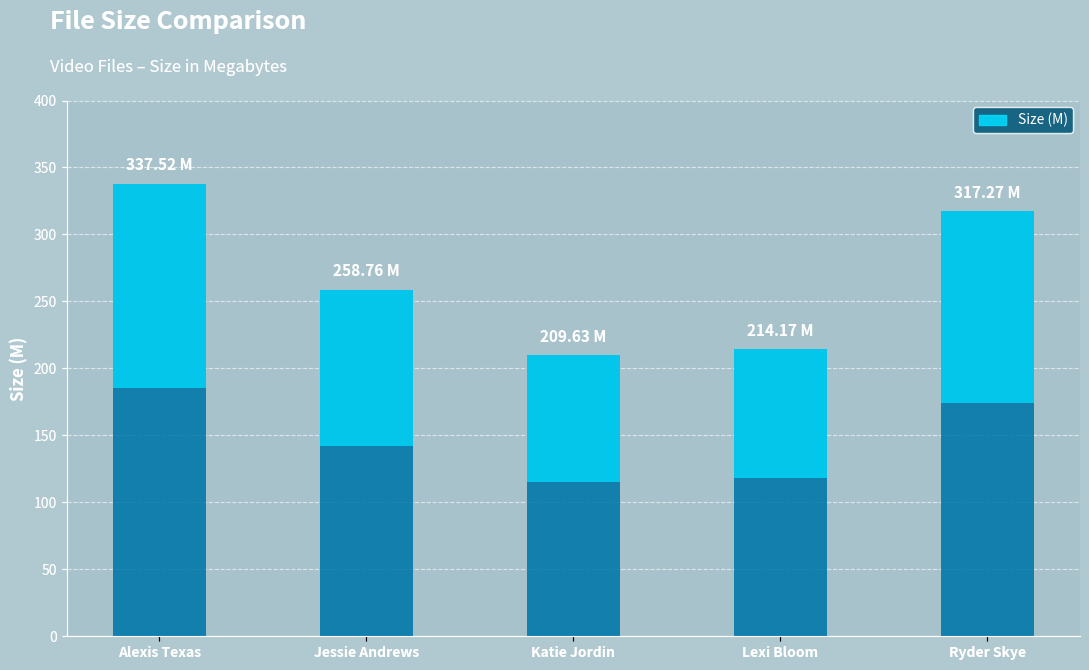

Which has a higher value, Alexis Texas or Ryder Skye?

Alexis Texas